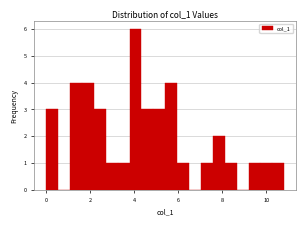

Read against the x-axis, roughly where is the centre of the tallest bar?

4.0